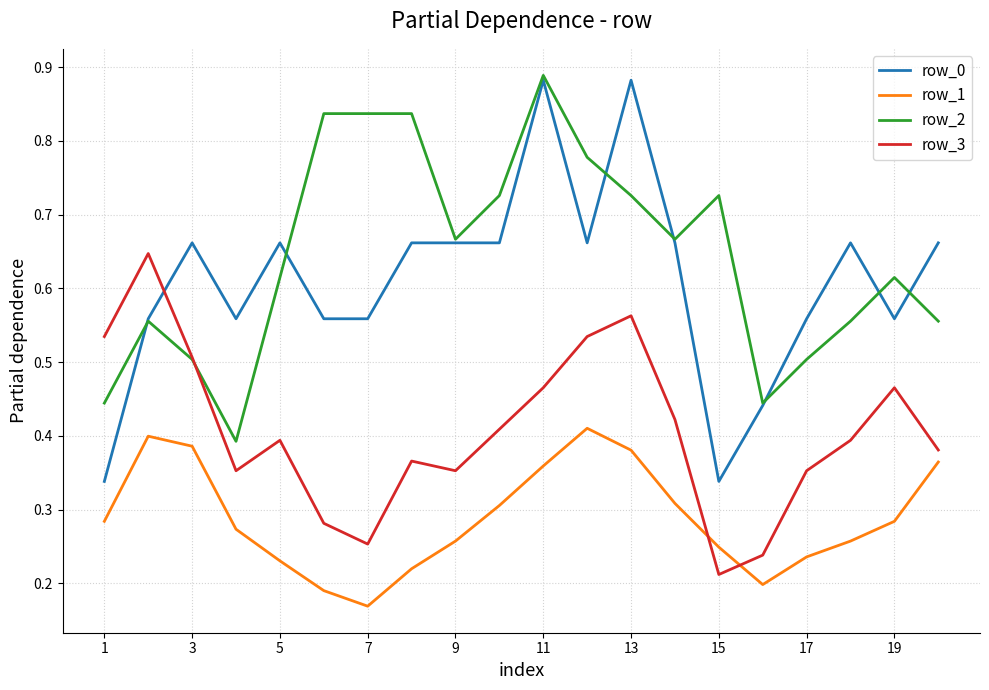

True or false: row_2 and row_1 cross at least once.

False